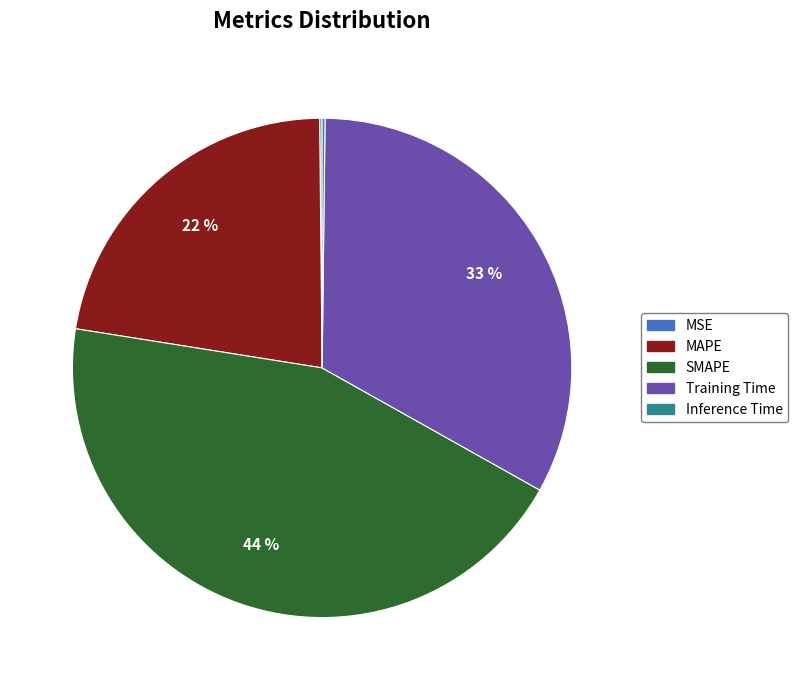

How many segments does this pie chart have?

5